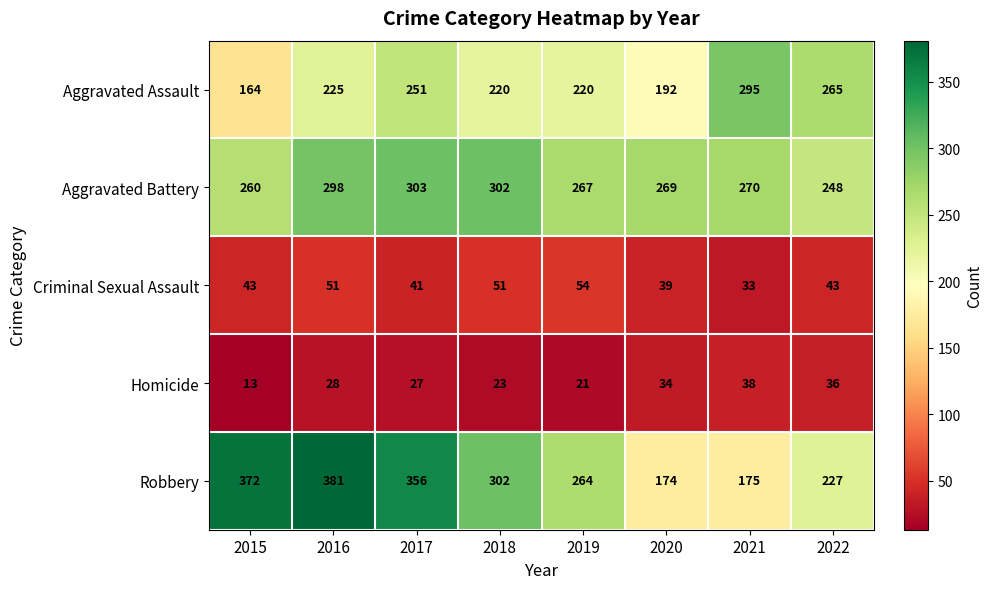

What is the smallest value displayed?

13